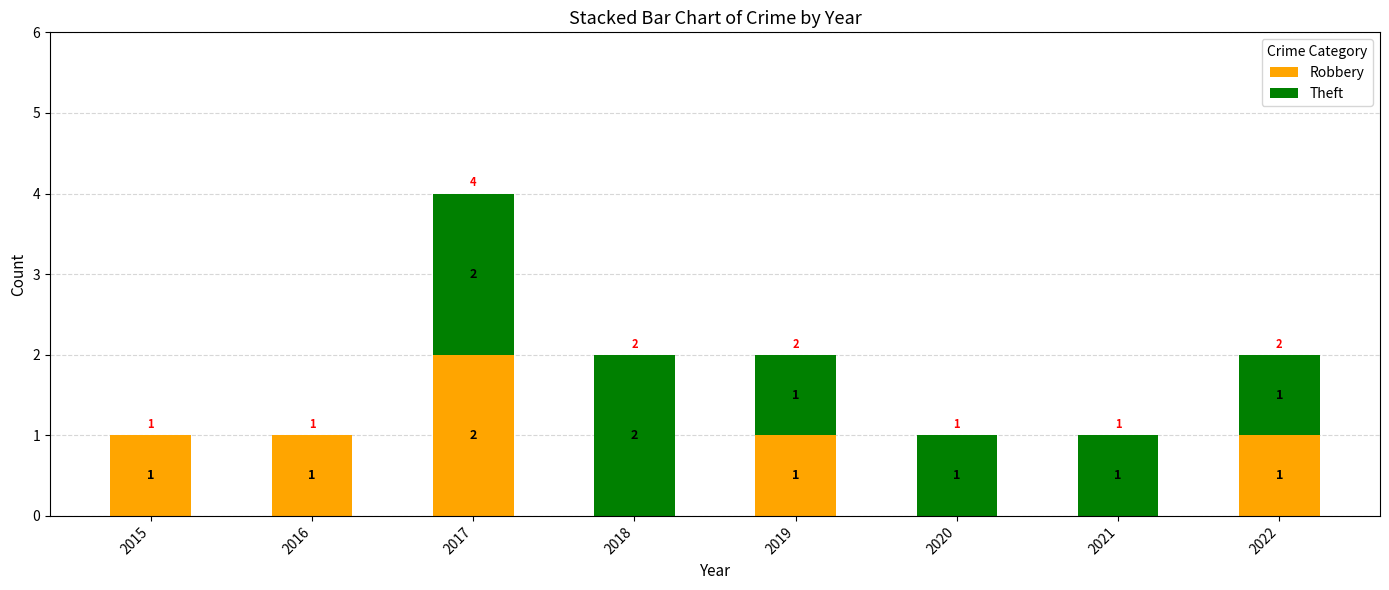

Are the bars horizontal?

No